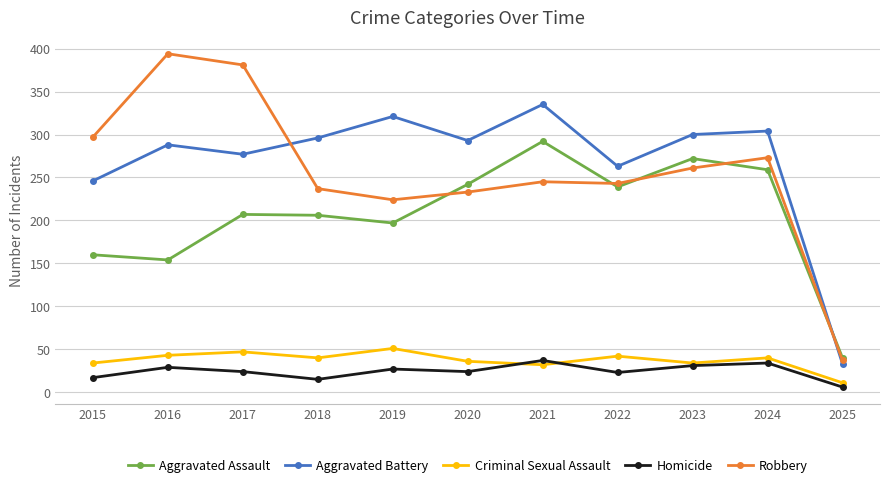

At which category does Robbery reach its first local peak?

2016